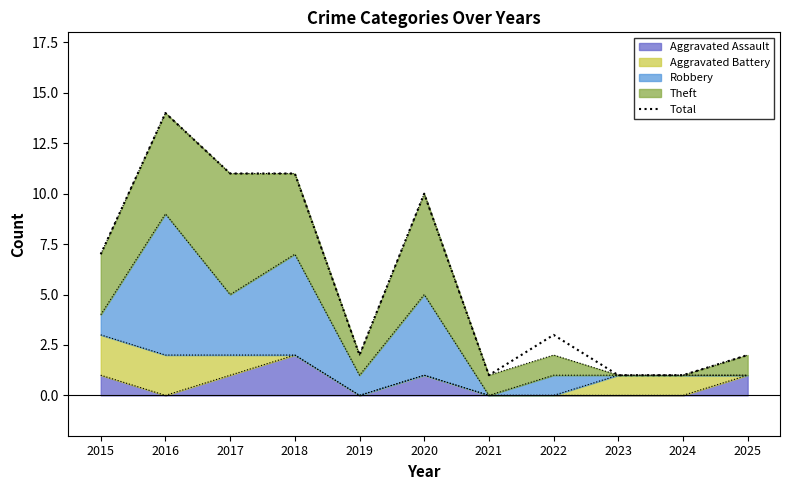

Where does the data first go above 3?

2015